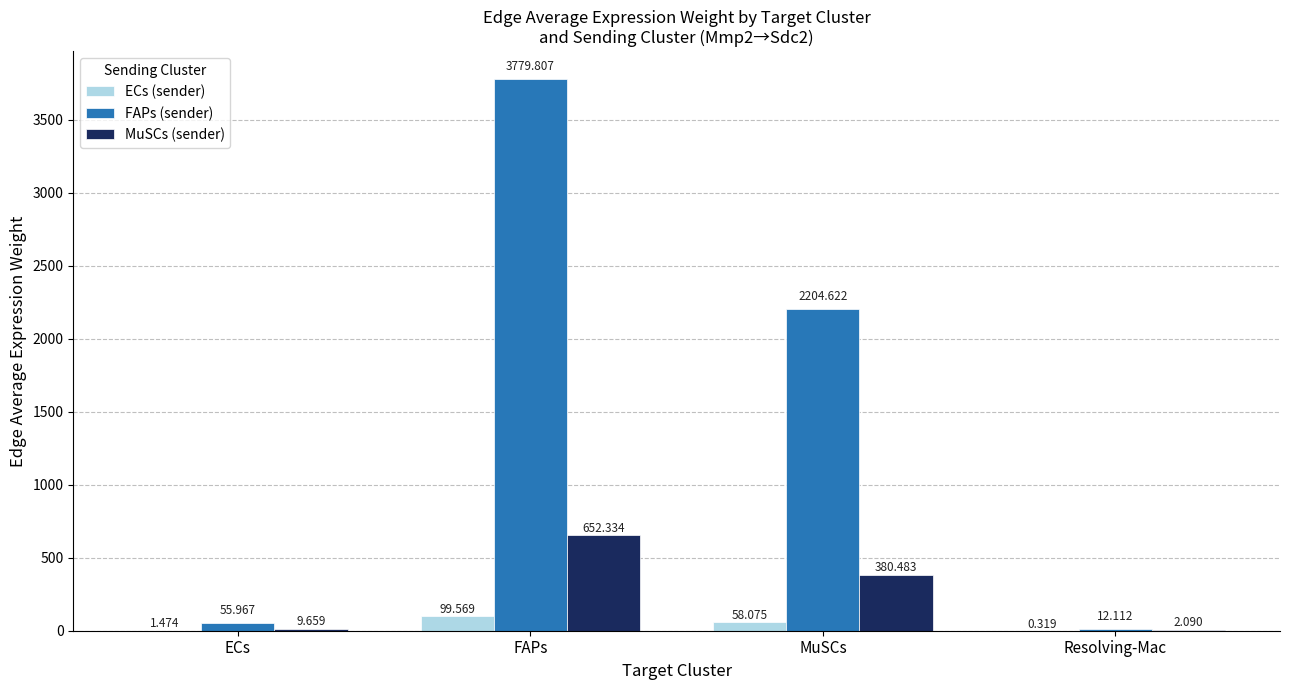

Is the value of MuSCs (sender) at MuSCs greater than the value of FAPs (sender) at ECs?

Yes